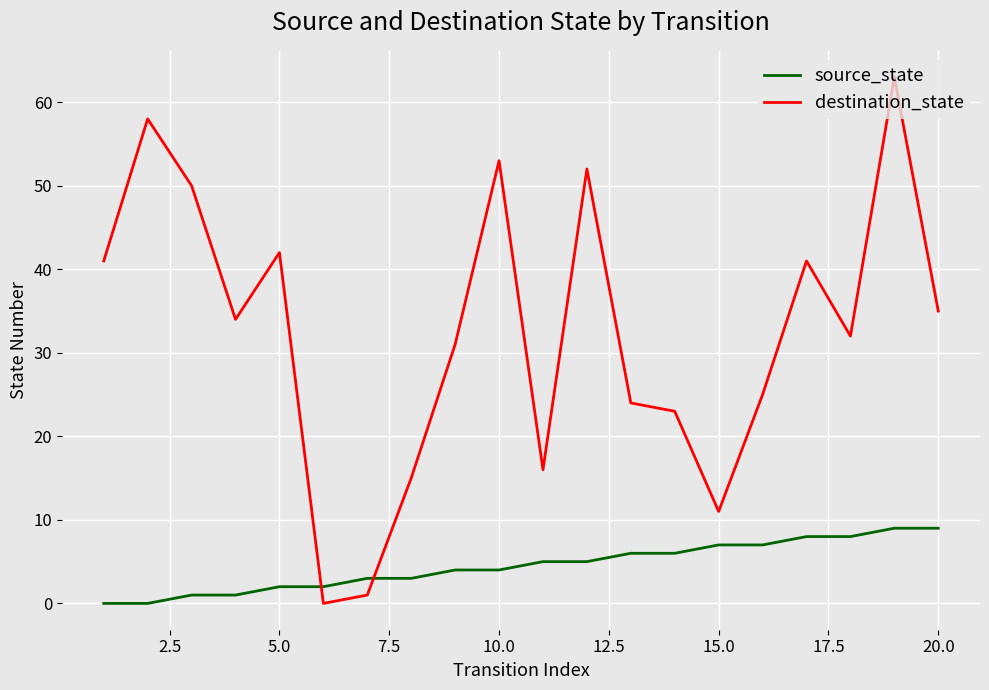

What is the greatest value displayed?

63